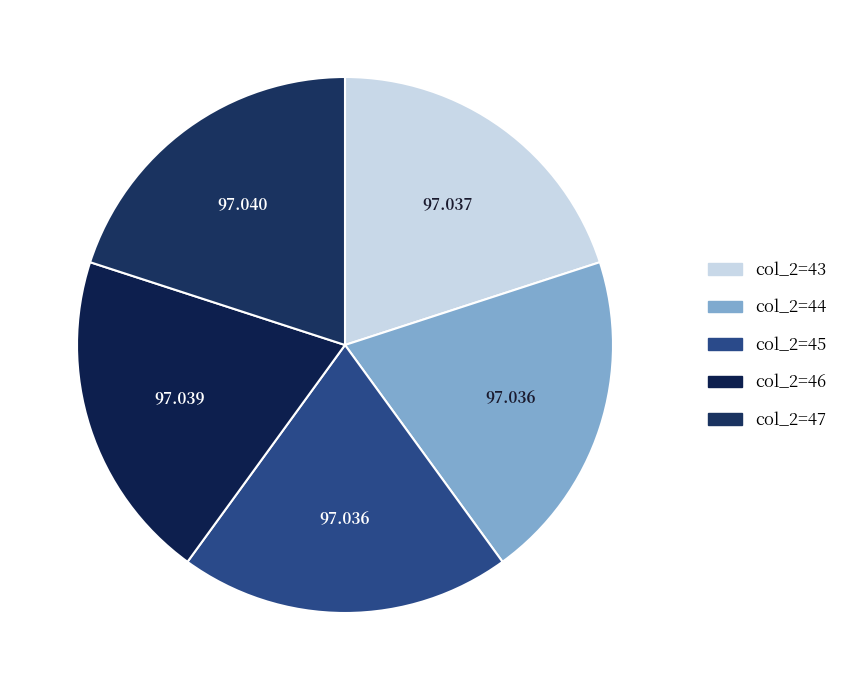

Which slice is the smallest?

col_2=44